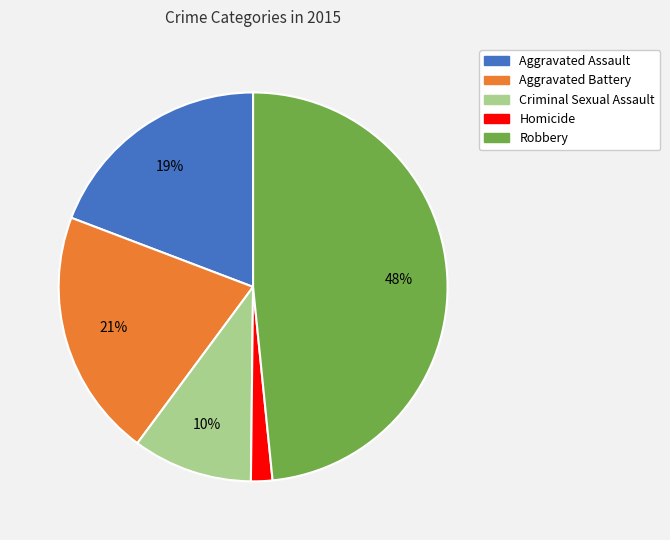

Is Robbery the majority of the pie?

No